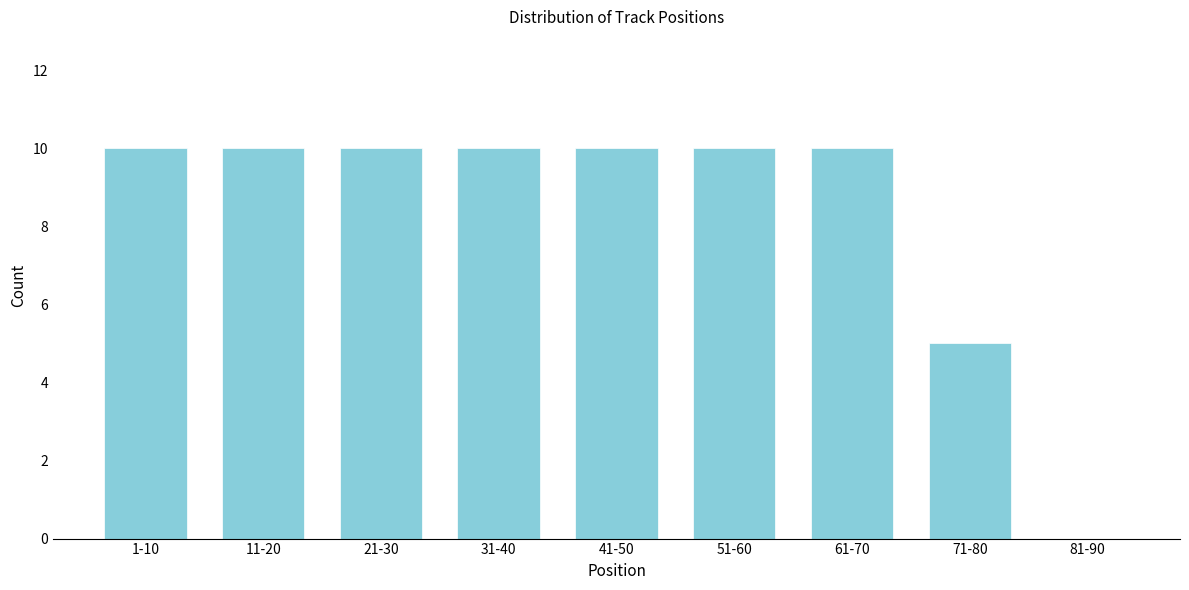

Reading left to right, extract all data points from this chart.

1-10=10	11-20=10	21-30=10	31-40=10	41-50=10	51-60=10	61-70=10	71-80=5	81-90=0